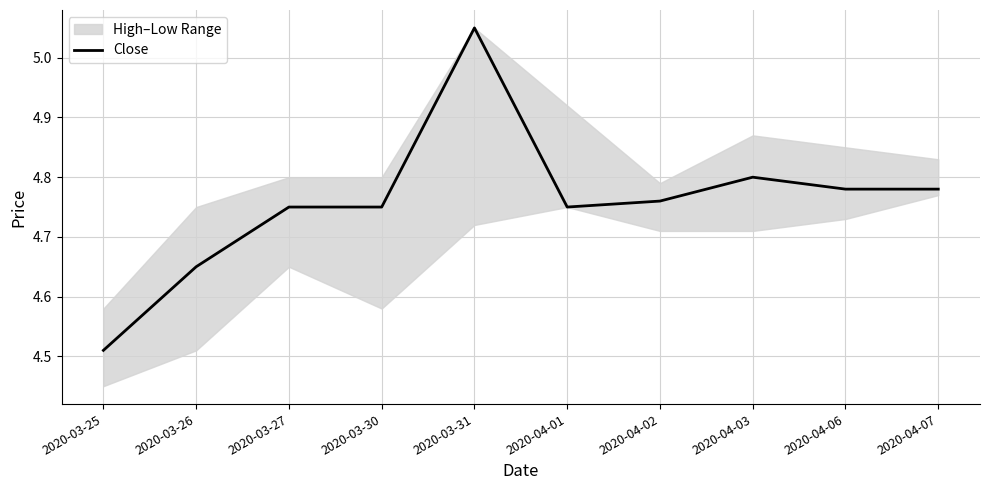

The value at 2020-04-07 is 7.6. True or false?

False